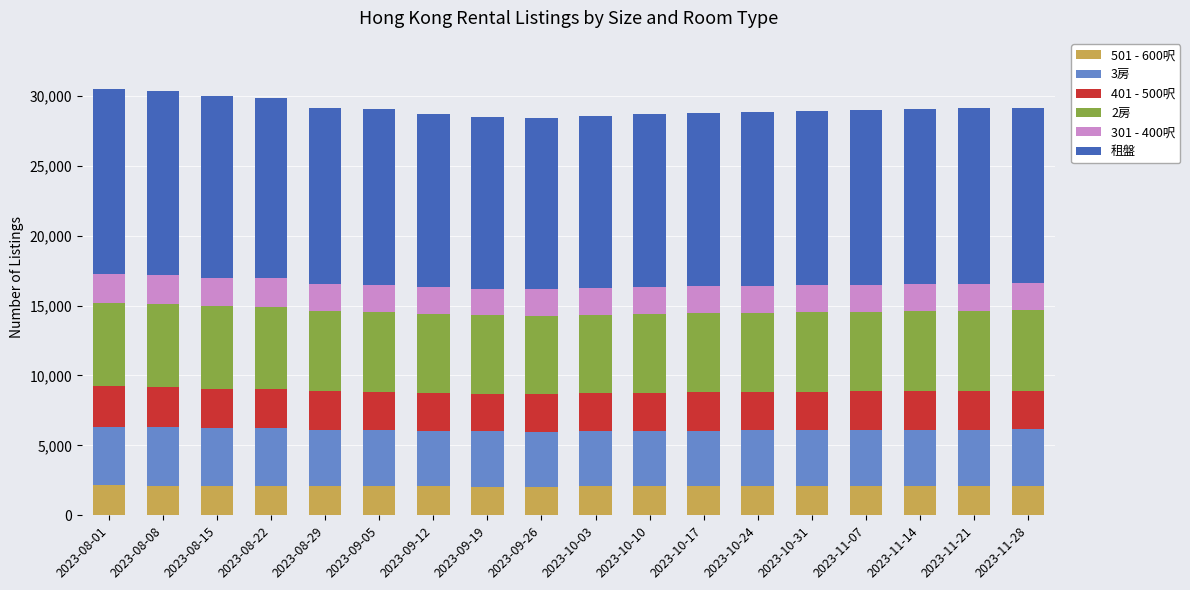

What is the maximum value for 501 - 600呎?

2153